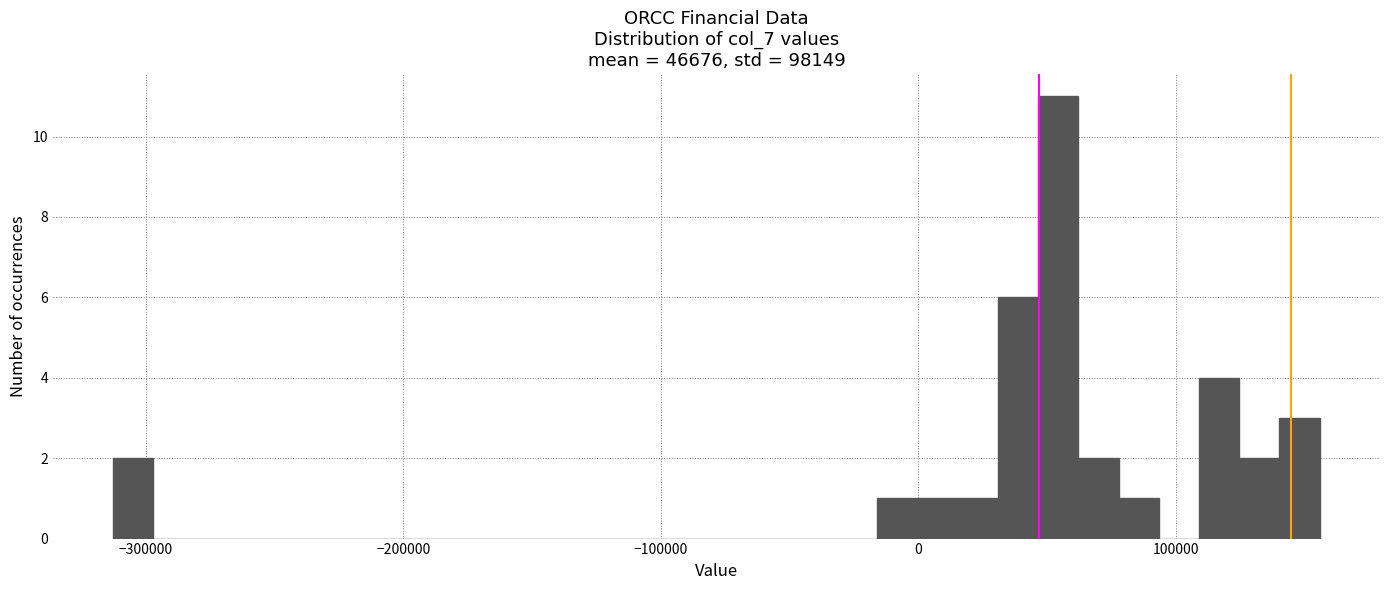

Around what value on the x-axis is the tallest bar? Give the approximate position of its centre, as read against the axis.

50000